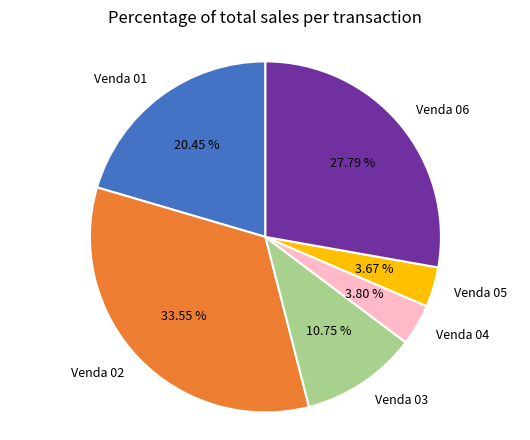

Between Venda 04 and Venda 06, which is larger?

Venda 06